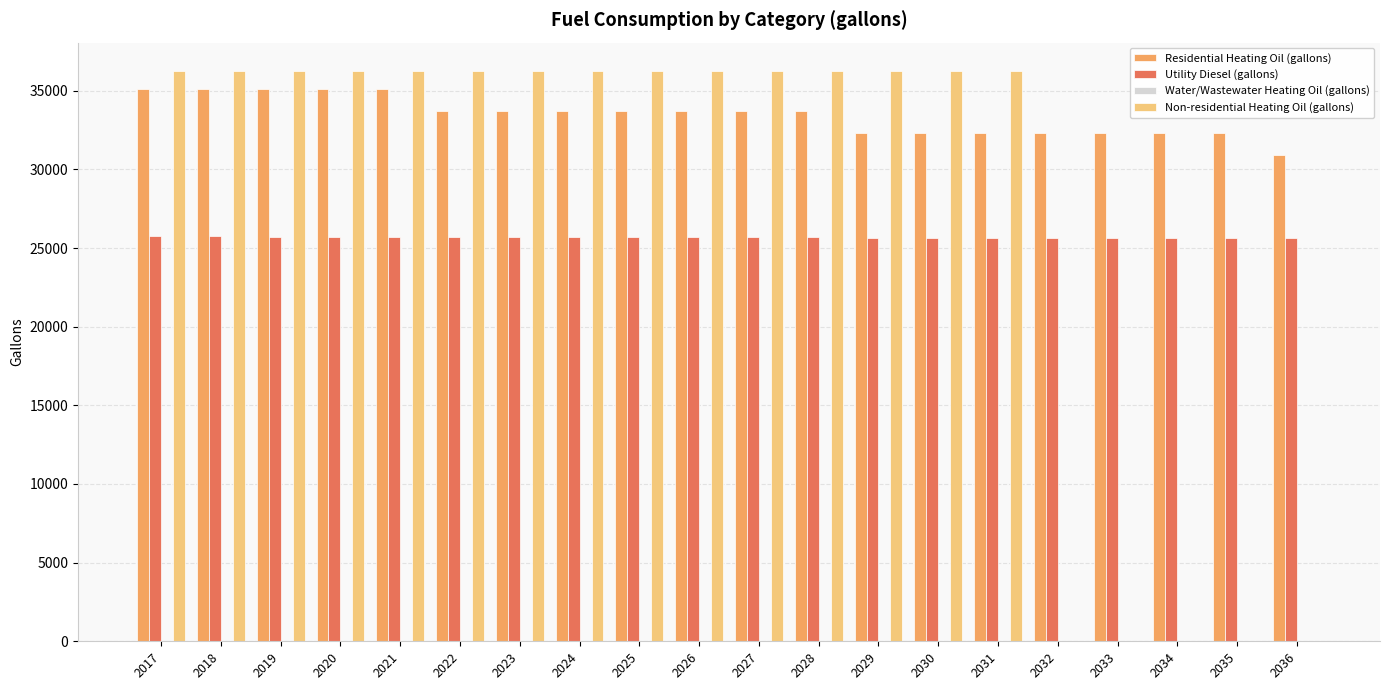

What is the spread (max minus min) of values at 2020?

10542.0